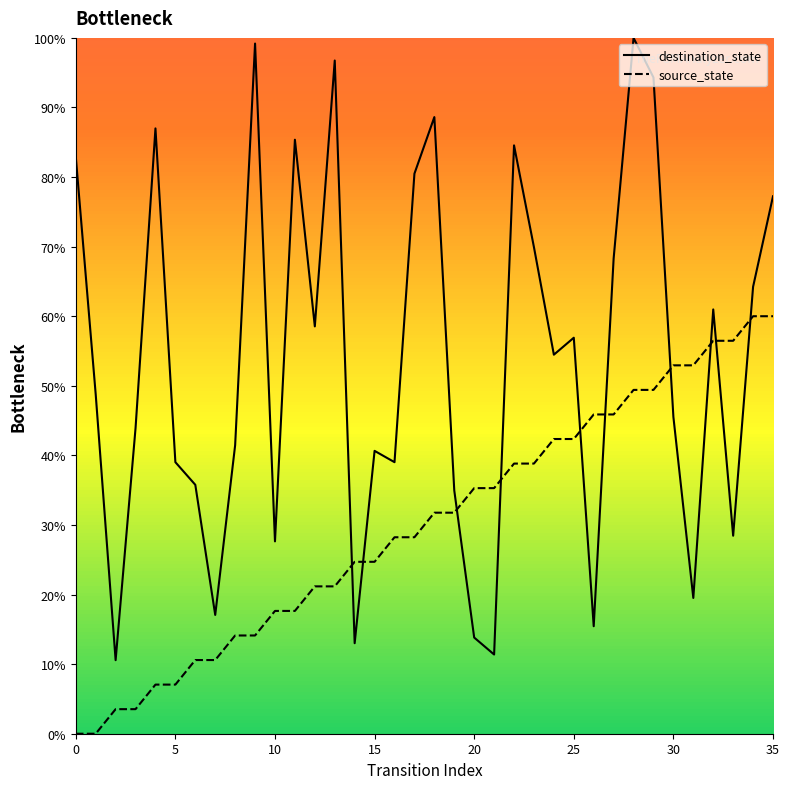

How many lines are shown in the chart?

2